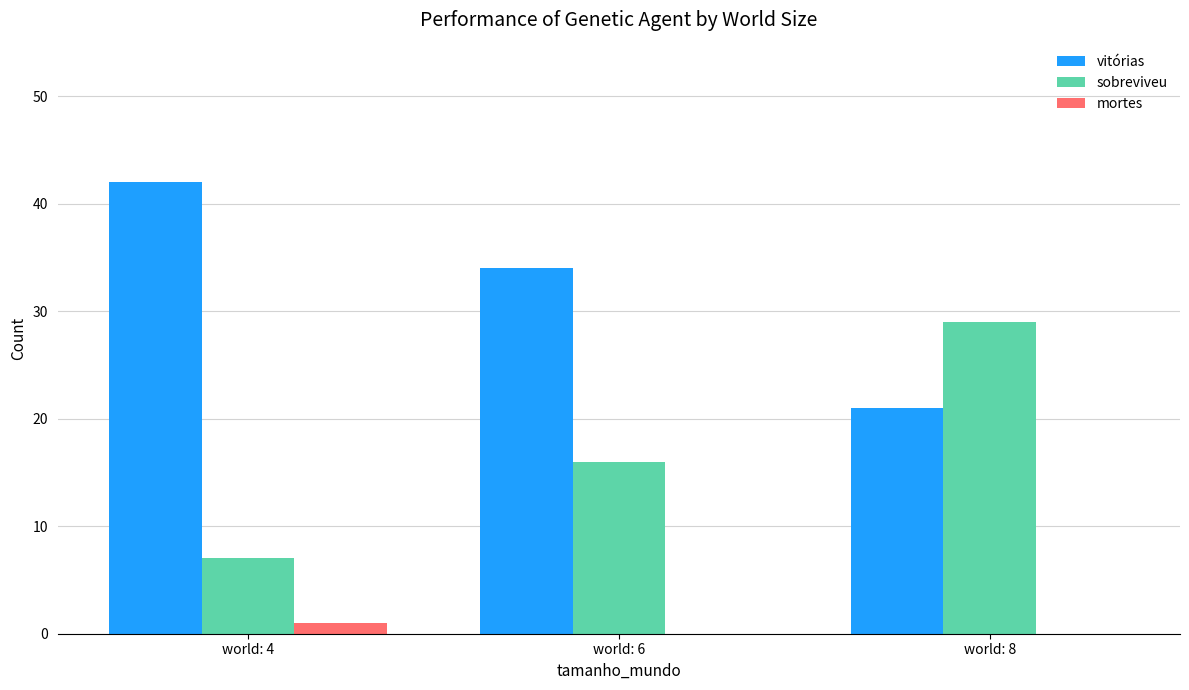

Is it true that vitórias equals 34 at world: 6?

True